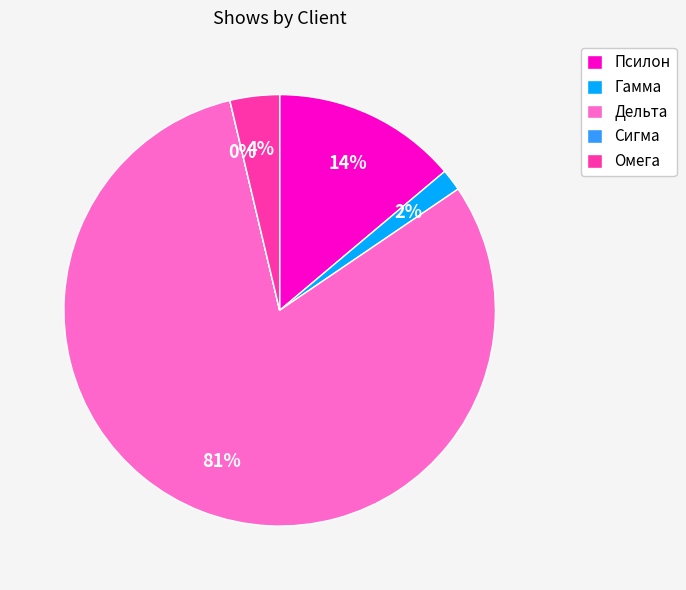

Is there a majority slice in this chart?

Yes